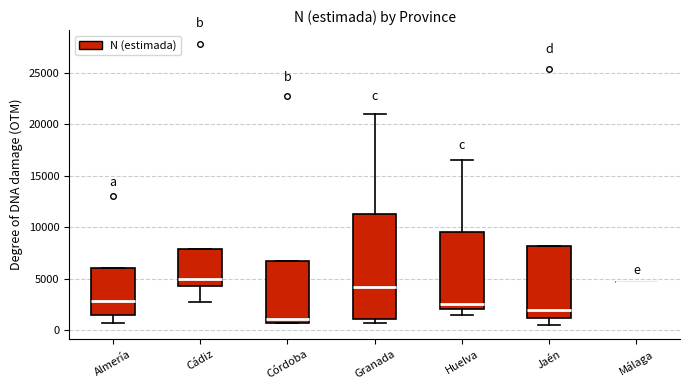

Which box is the tallest, from its lower edge to its upper edge?

Granada